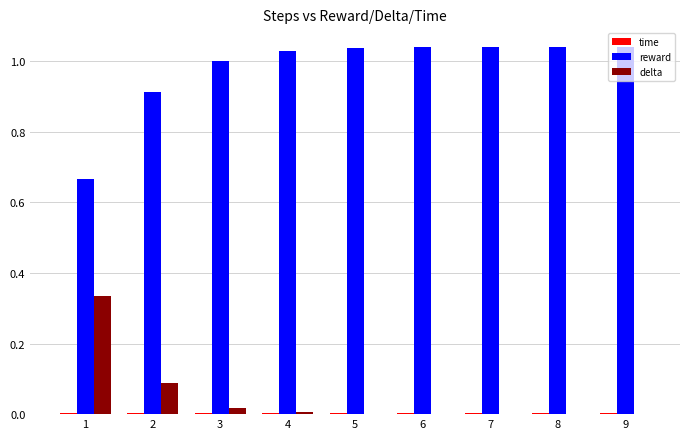

True or false: reward has a value of 1.5 at 5.

False